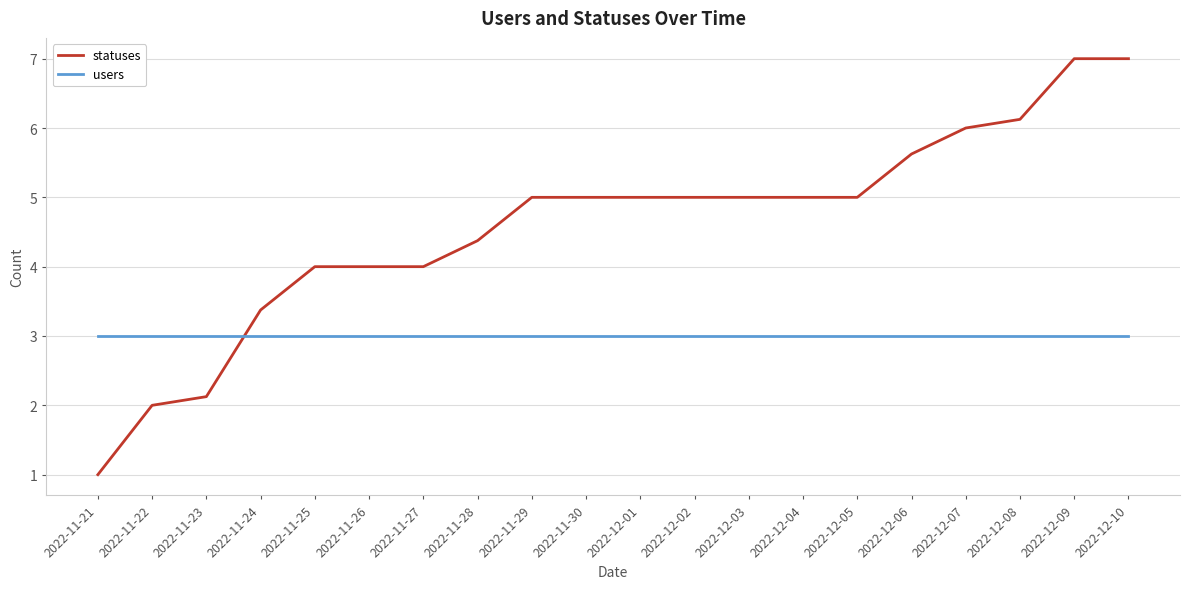

List the series in order of their overall mean, highest first.

statuses, users